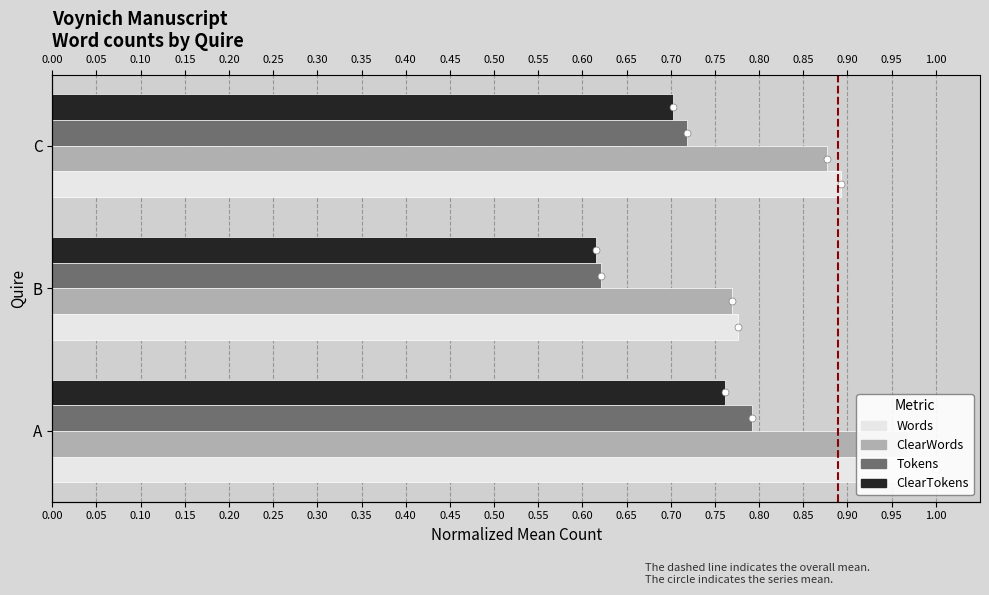

What is the sum of the Words values at C and B?

1.7